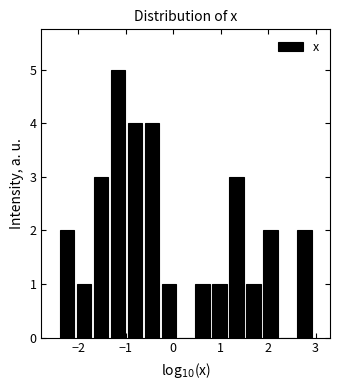

Around what value on the x-axis is the tallest bar? Give the approximate position of its centre, as read against the axis.

-1.2